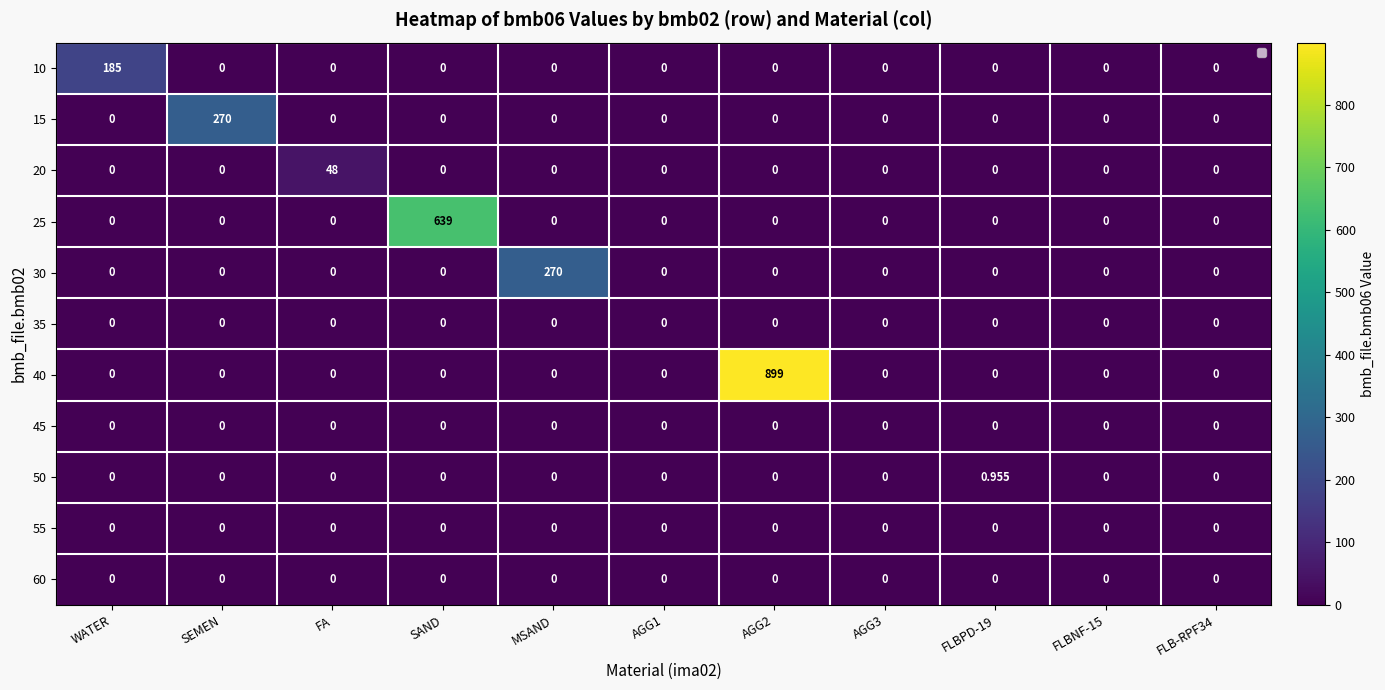

Which label corresponds to the smallest value in the chart?

SEMEN